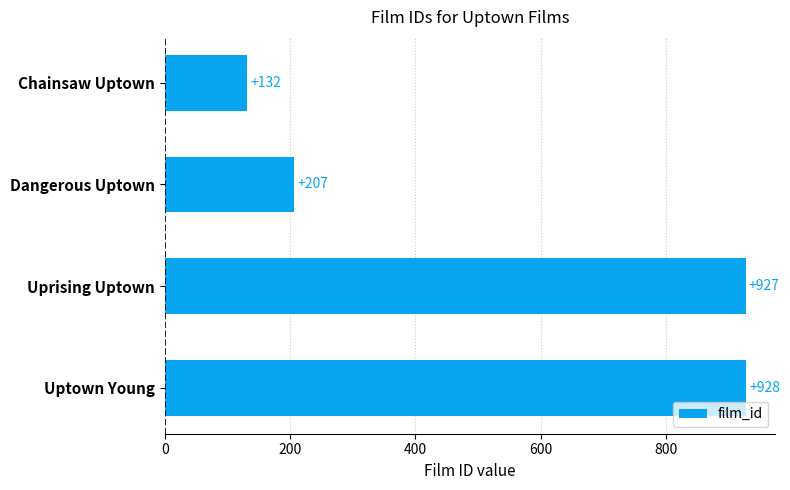

What is the difference between the maximum and minimum values?

796